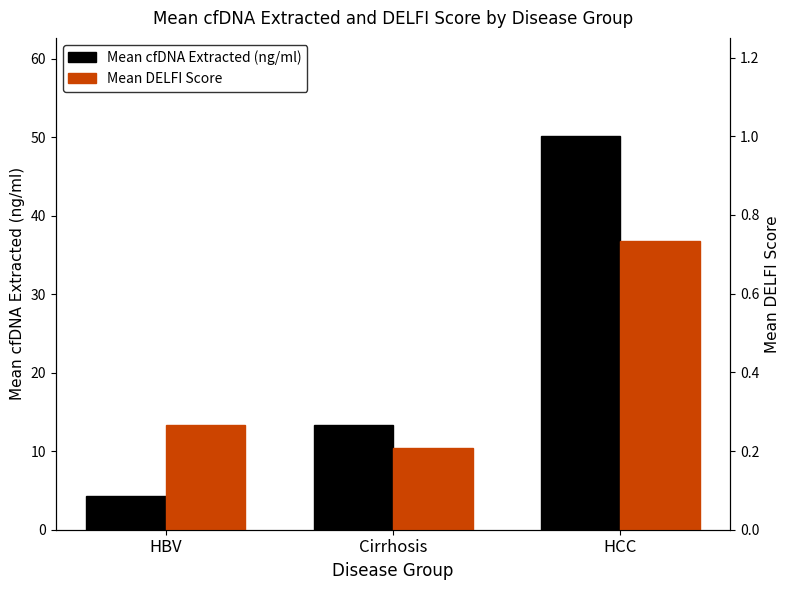

Which series has the largest range (max minus min)?

Mean cfDNA Extracted (ng/ml)